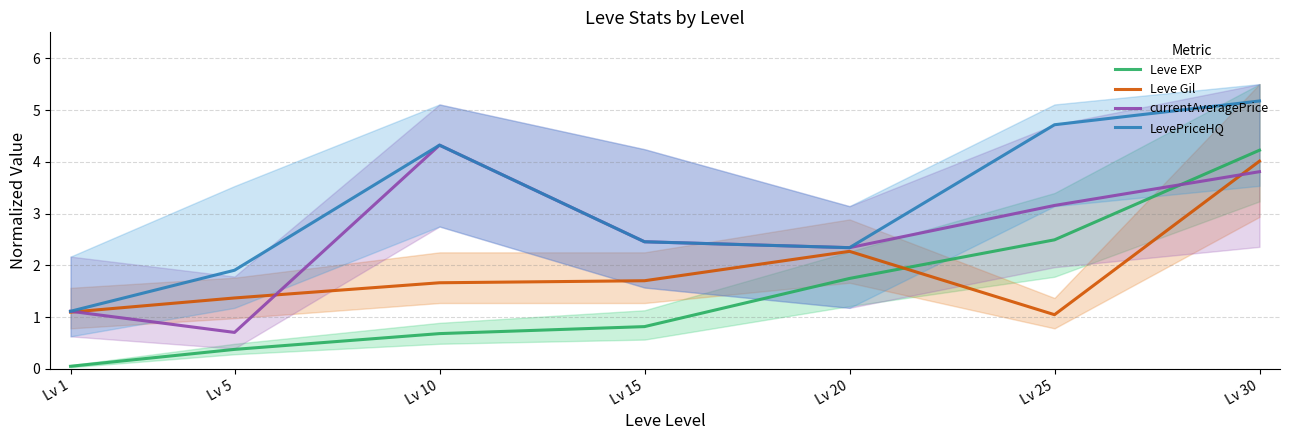

Rank the series by their average value, from highest to lowest.

LevePriceHQ, currentAveragePrice, Leve Gil, Leve EXP